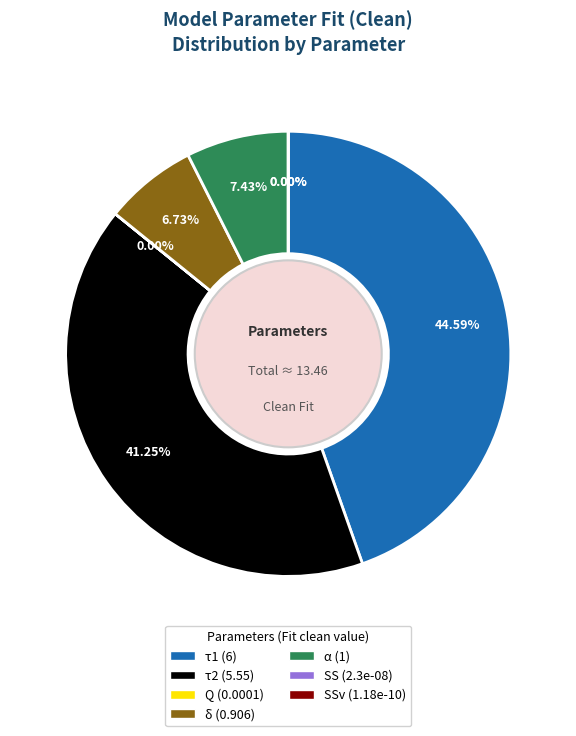

Does any single category account for the majority?

No